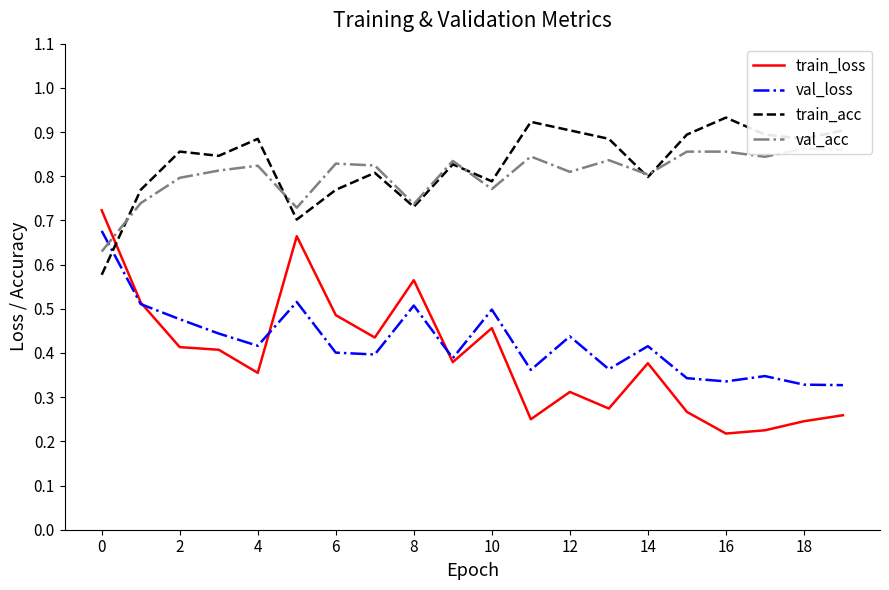

Which series has the largest total across all categories?

train_acc